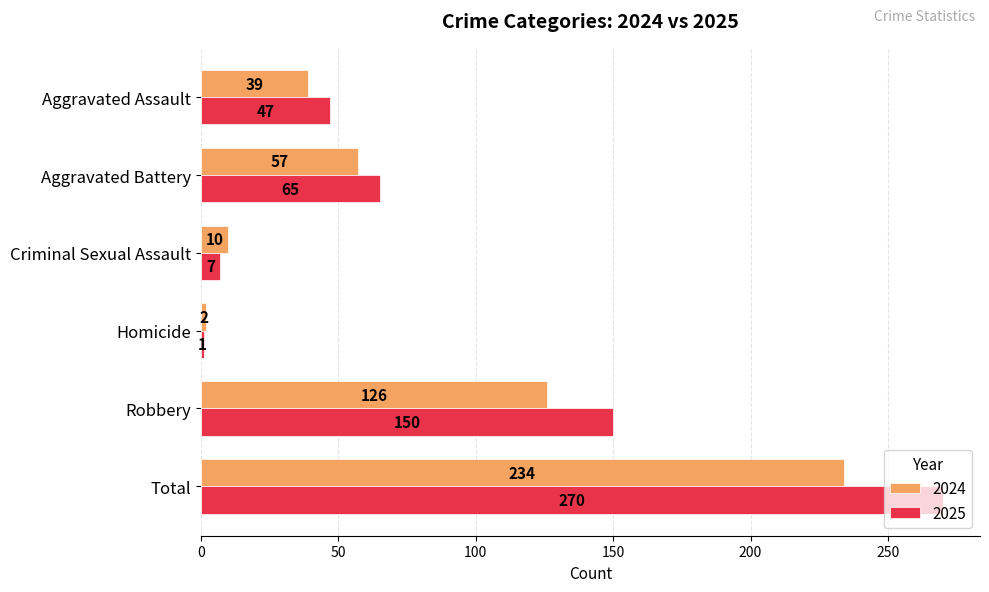

At which category is the sum across all series the highest?

Total